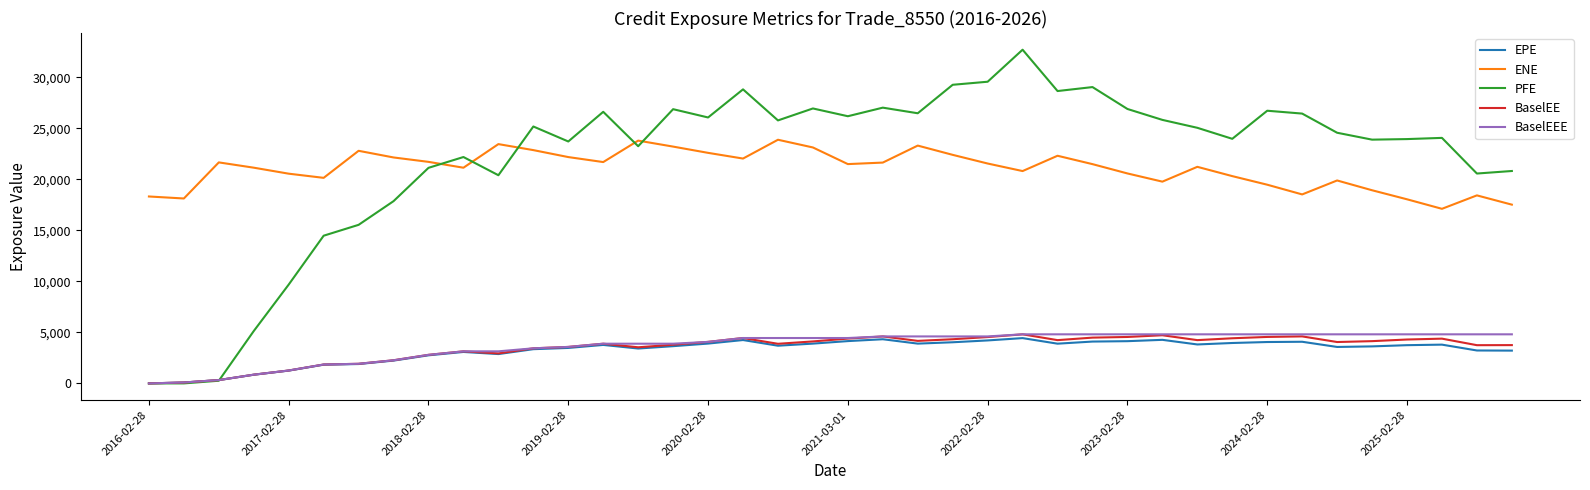

What are all the series names shown in the legend?

EPE, ENE, PFE, BaselEE, BaselEEE